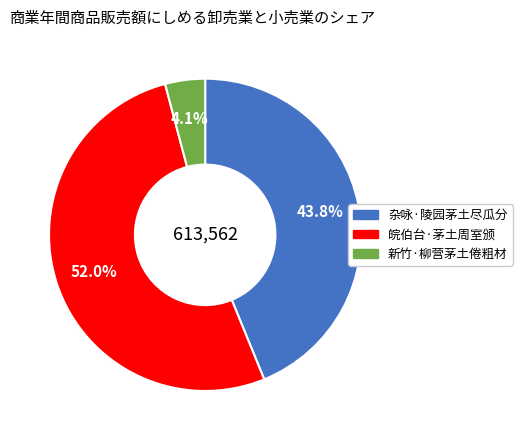

To the nearest percent, what is the difference between the 杂咏·陵园茅土尽瓜分 and 新竹·柳营茅土倦粗材 slice percentages?

40%